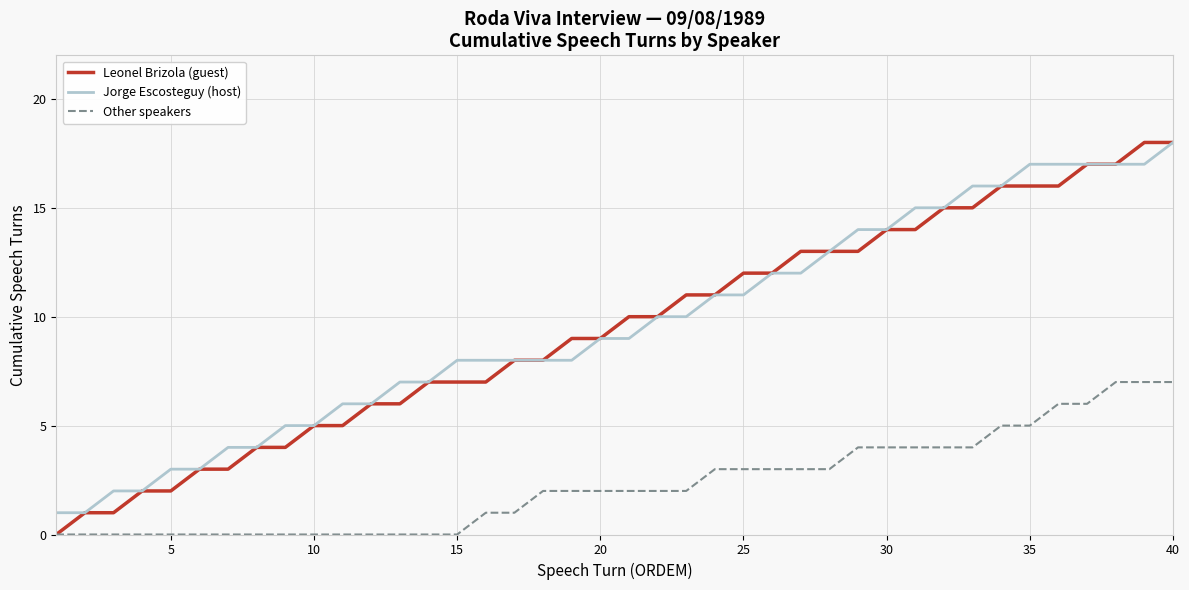

True or false: Other speakers and Jorge Escosteguy (host) intersect in this chart.

False